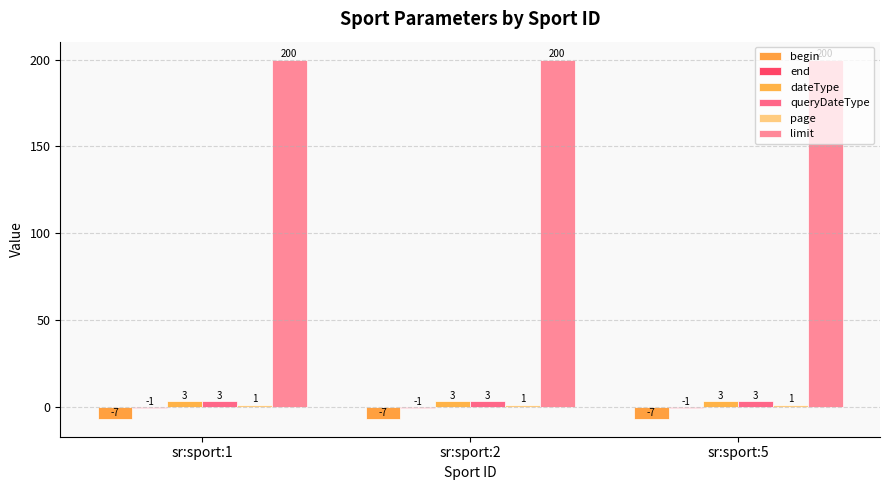

At how many categories does at least one series exceed 127?

3